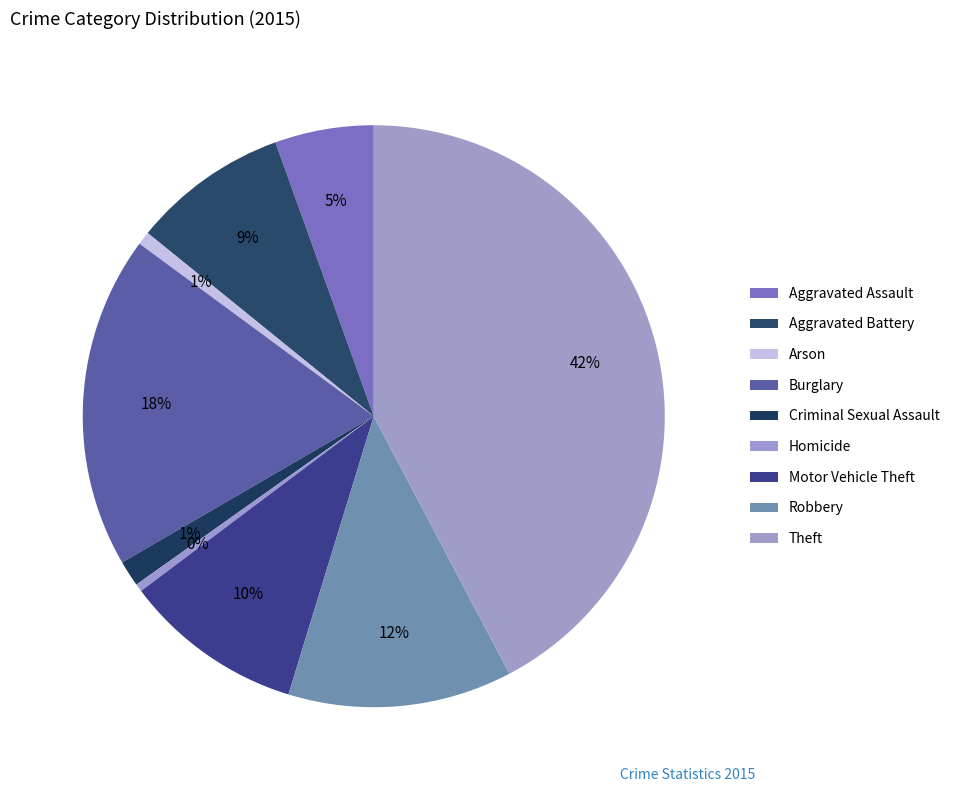

What is the change in value from Aggravated Battery to Arson?

-237